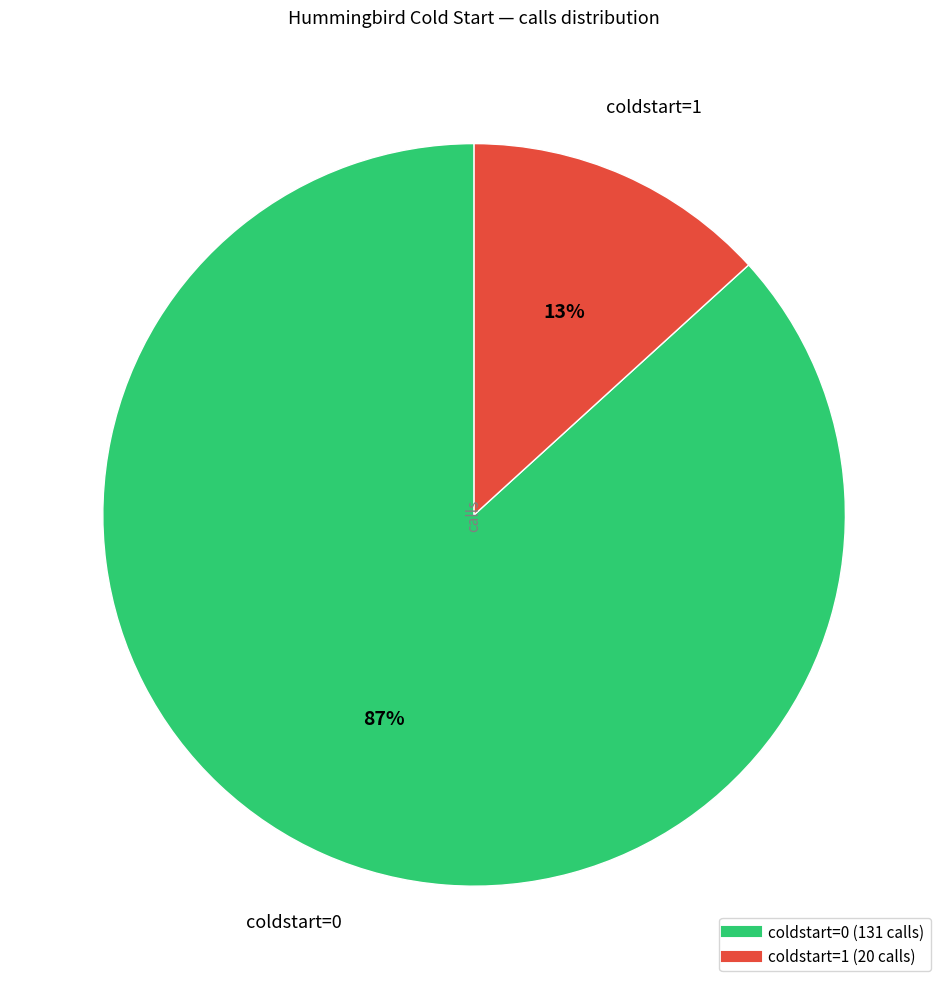

Count the number of slices in the pie.

2